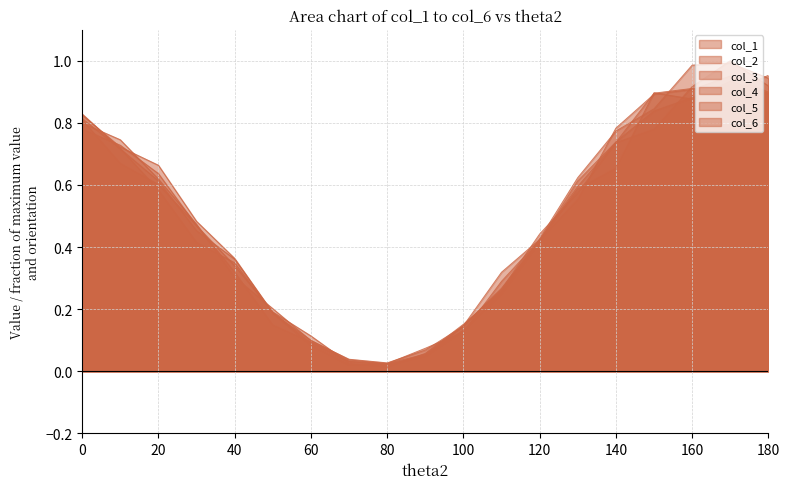

True or false: col_6 has more than 1 interior local peaks.

False